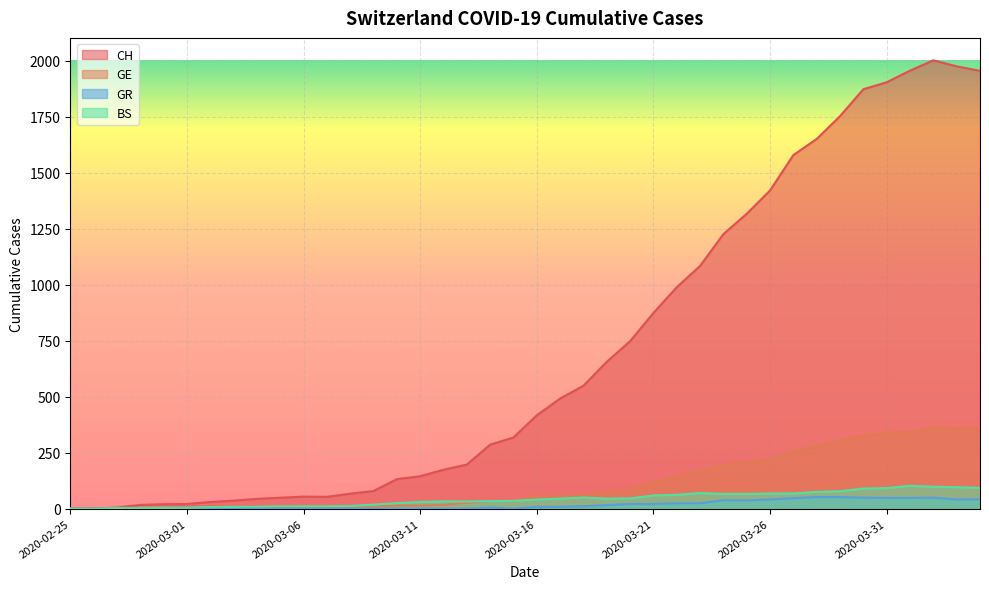

The value of BS at 2020-03-08 is 12. True or false?

True